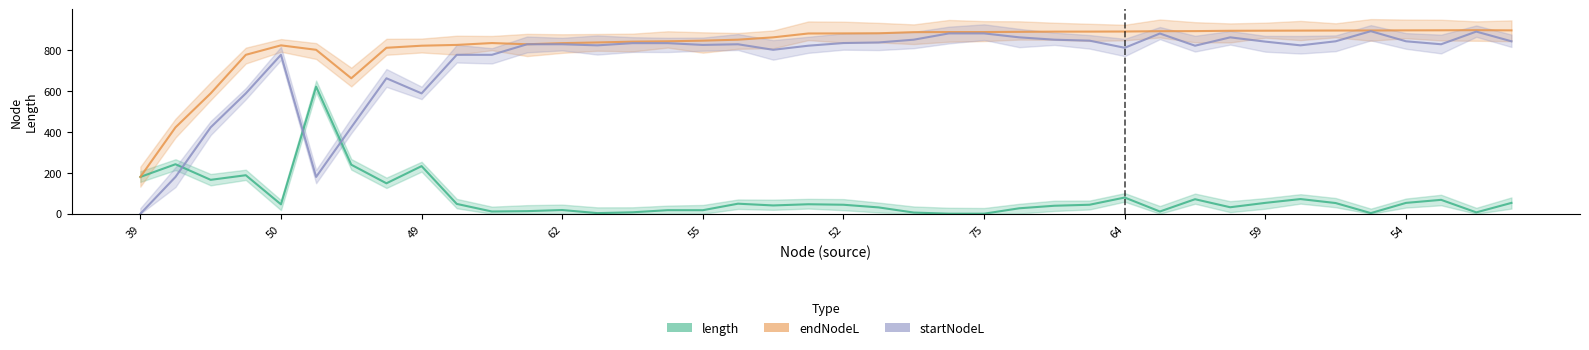

What are all the series names shown in the legend?

length, endNodeL, startNodeL